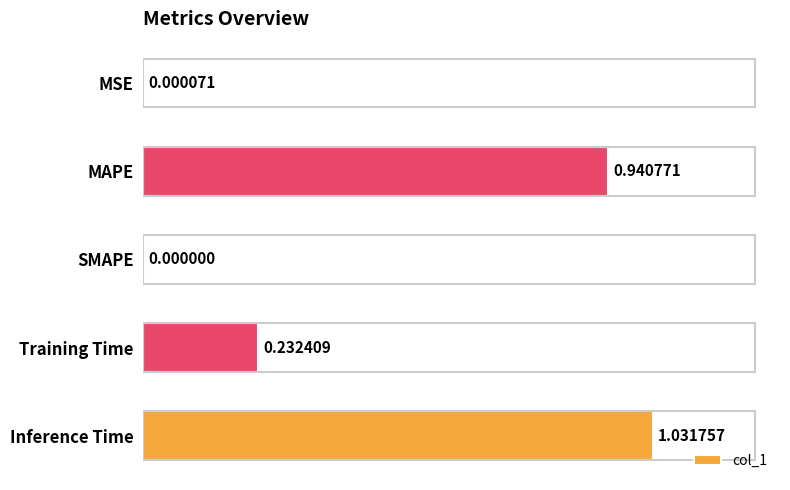

Where is the data nearest to the value 0?

SMAPE